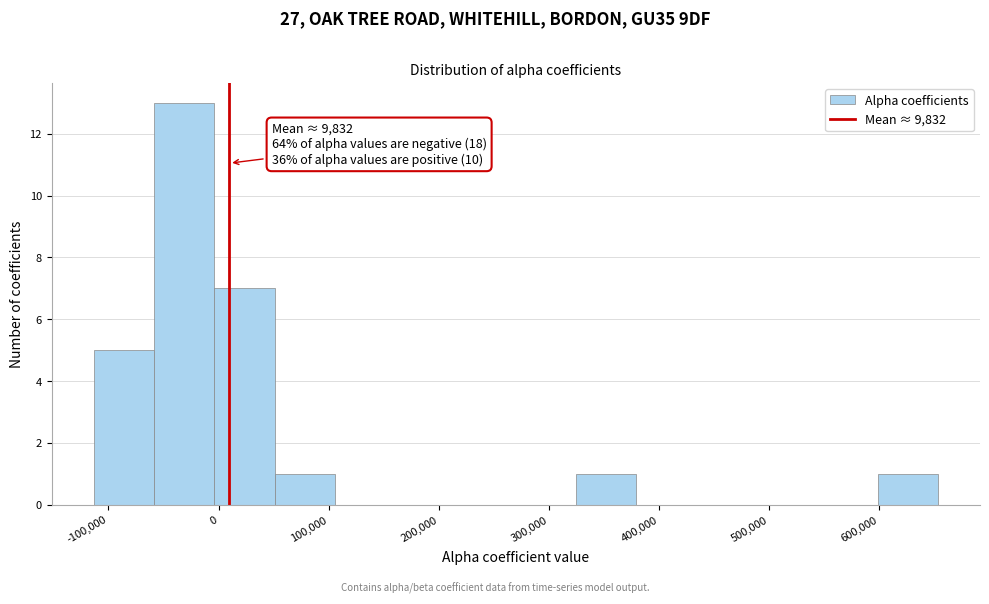

Which range on the x-axis has the tallest bar?

-60000 to 0